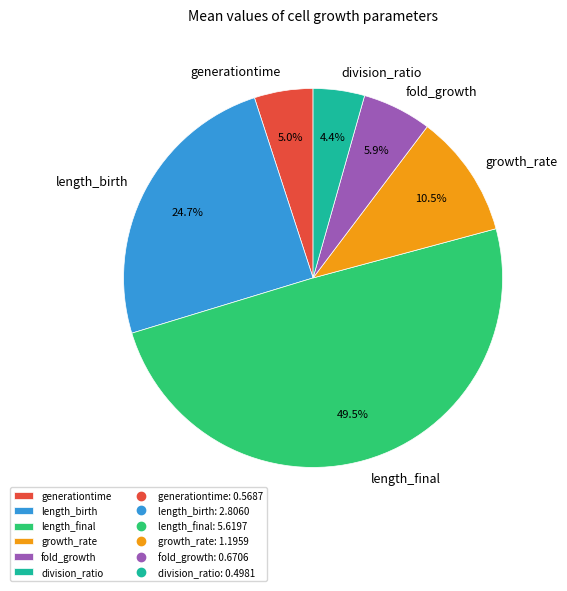

Rank the categories by value from lowest to highest.

division_ratio, generationtime, fold_growth, growth_rate, length_birth, length_final